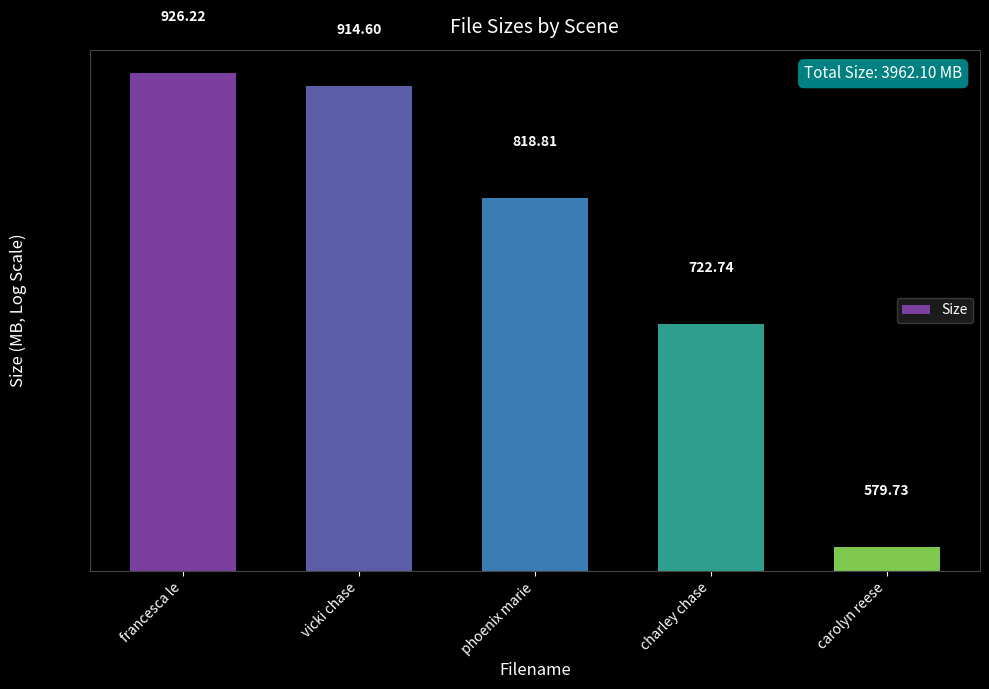

List the labels in order of value, smallest first.

carolyn reese, charley chase, phoenix marie, vicki chase, francesca le